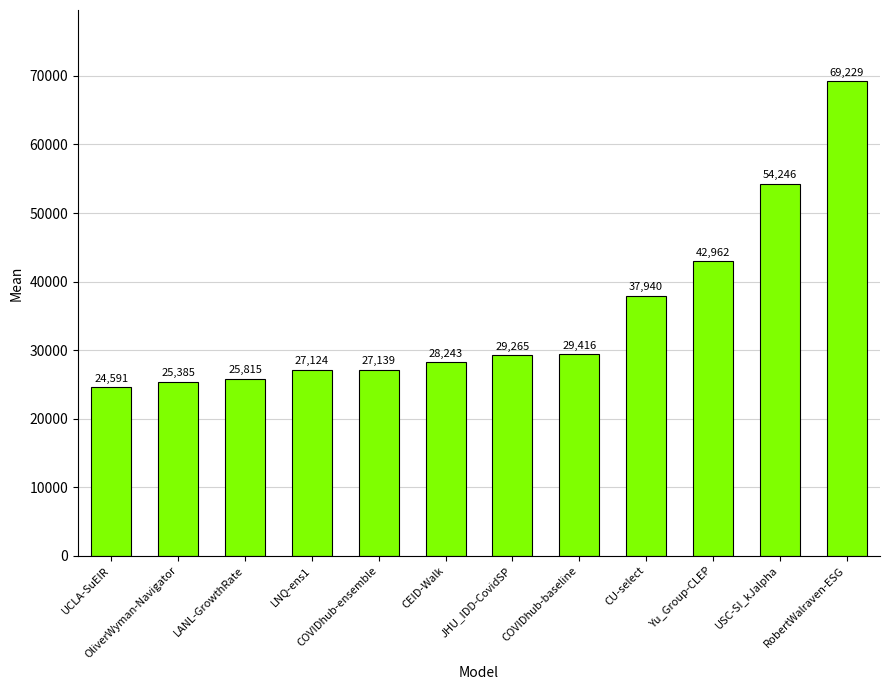

What is the sum of all values?

421354.8